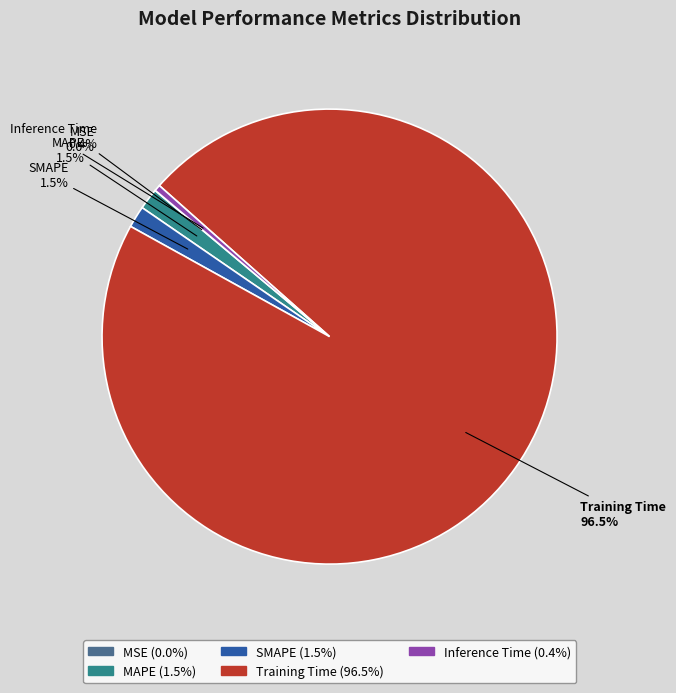

Between Training Time and MAPE, which is larger?

Training Time